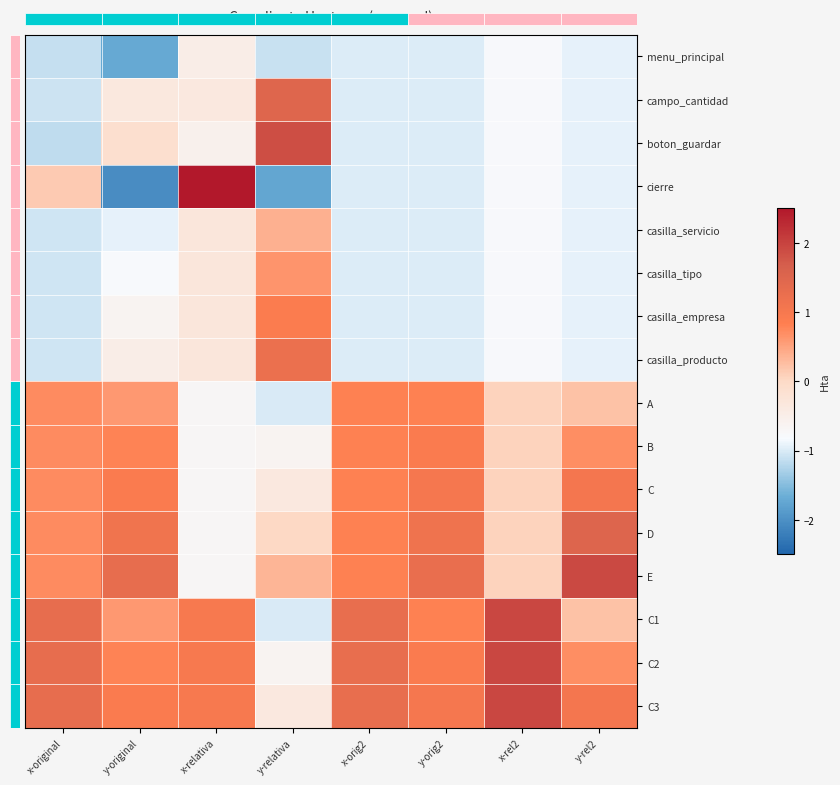

Which category has the highest value in the E series?

y-rel2